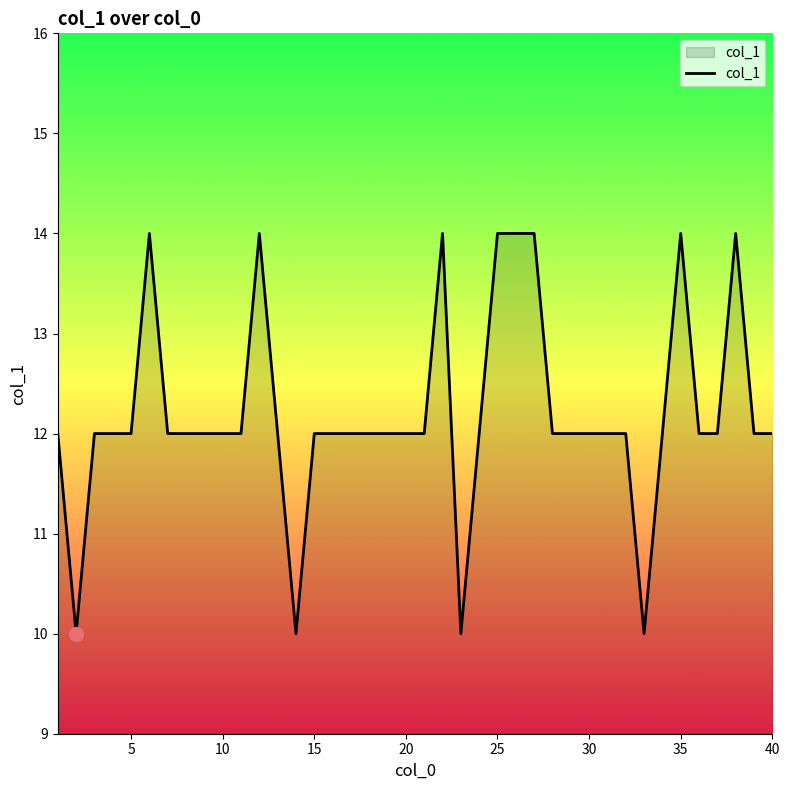

What is the difference between the maximum and minimum values?

4